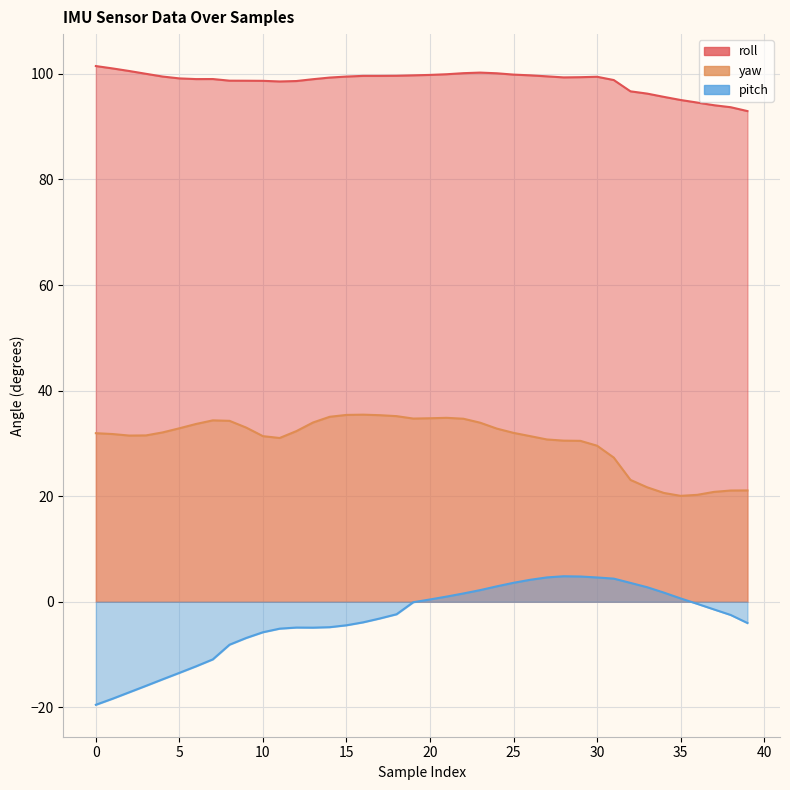

What is the sum of the pitch values at 4 and 34?

-12.9